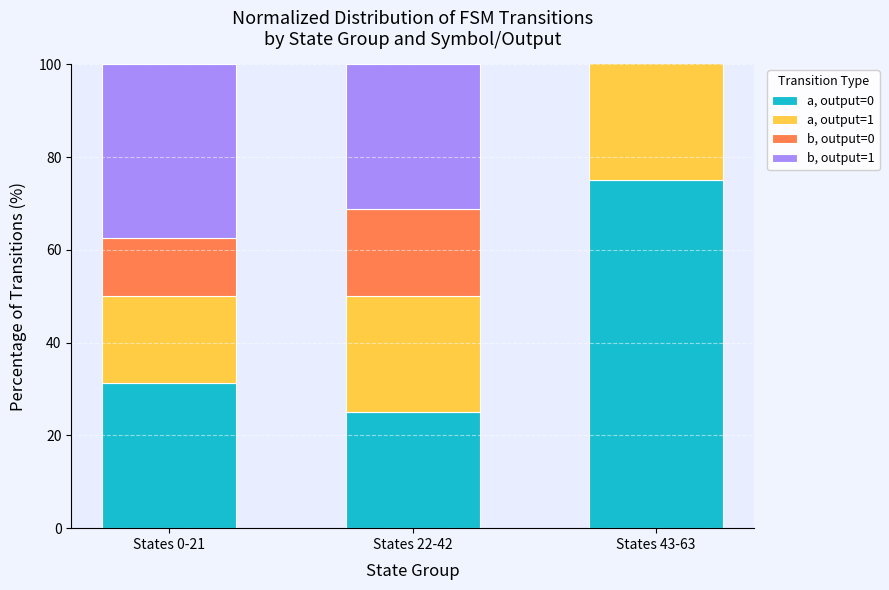

The a, output=1 series shows 25.0 at States 22-42. True or false?

True